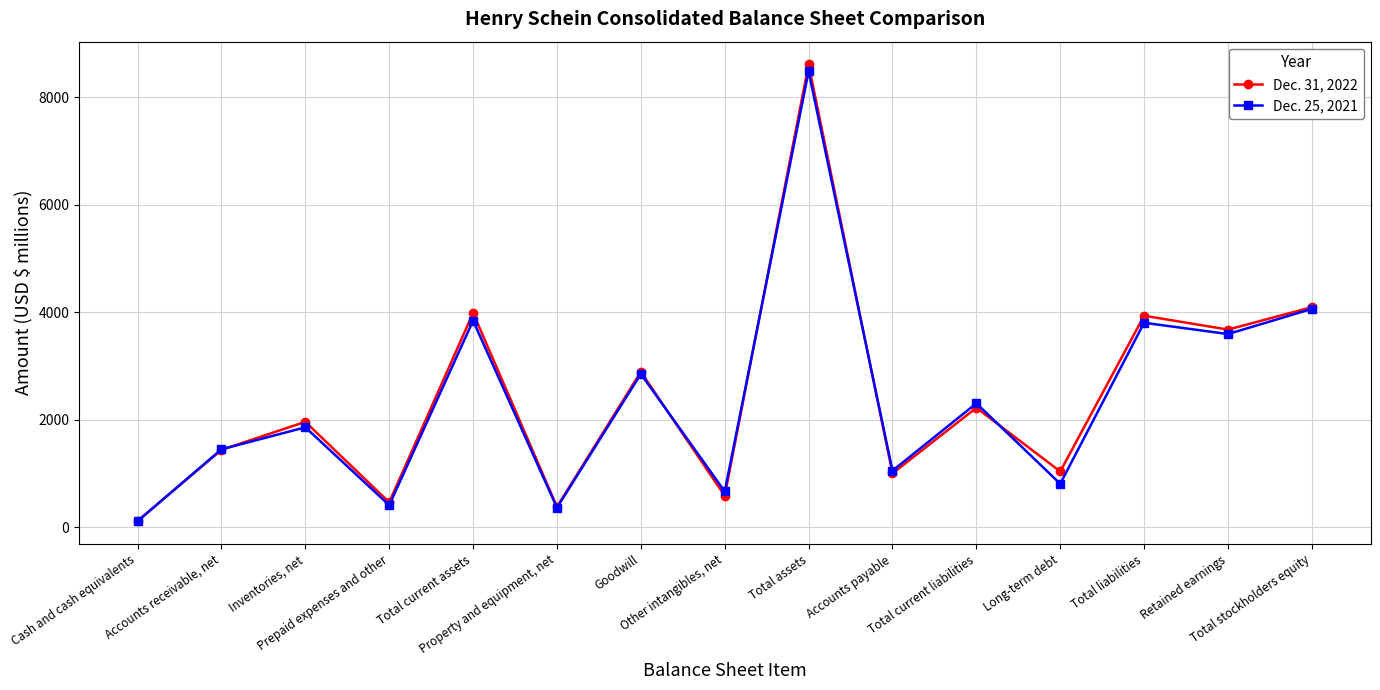

What is the minimum value shown in the chart?

117